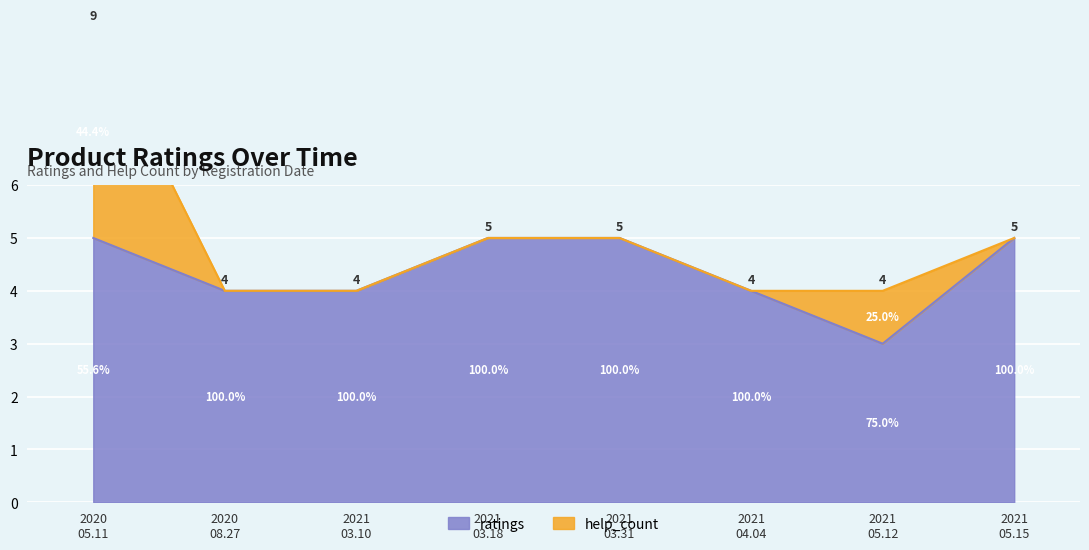

What position from the right is 2020 05.11?

8